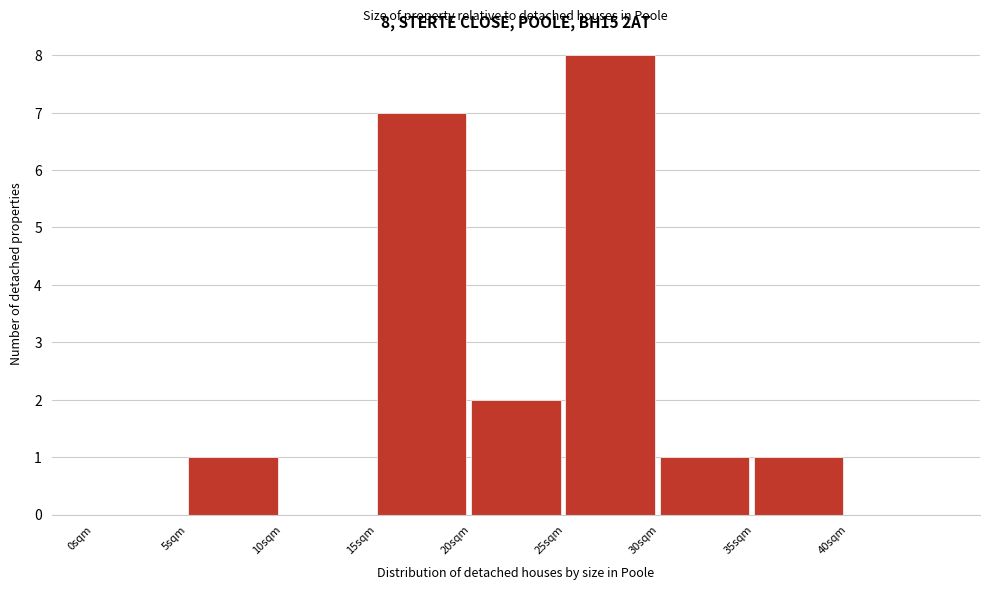

Which range on the x-axis has the tallest bar?

25 to 30